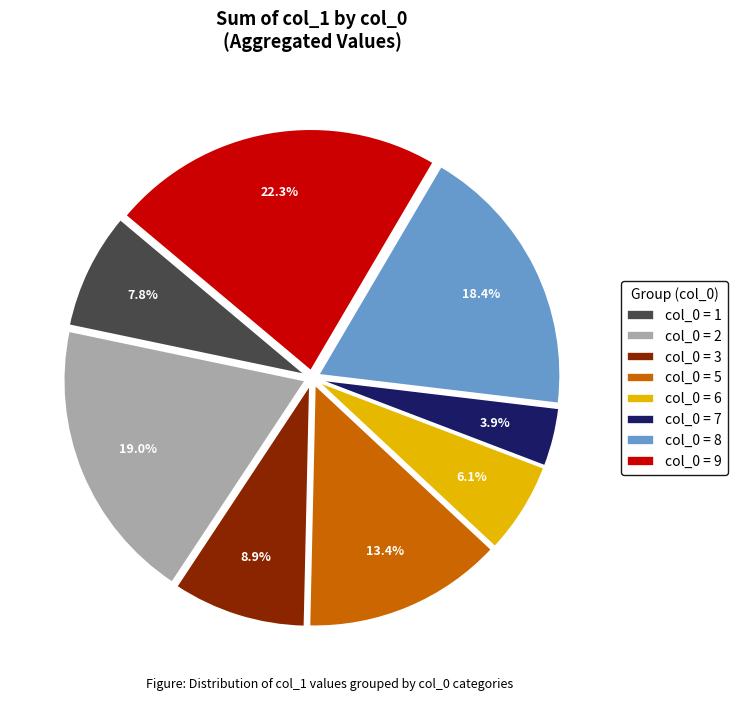

To the nearest percent, what is the difference between the largest and smallest slice percentages?

18%